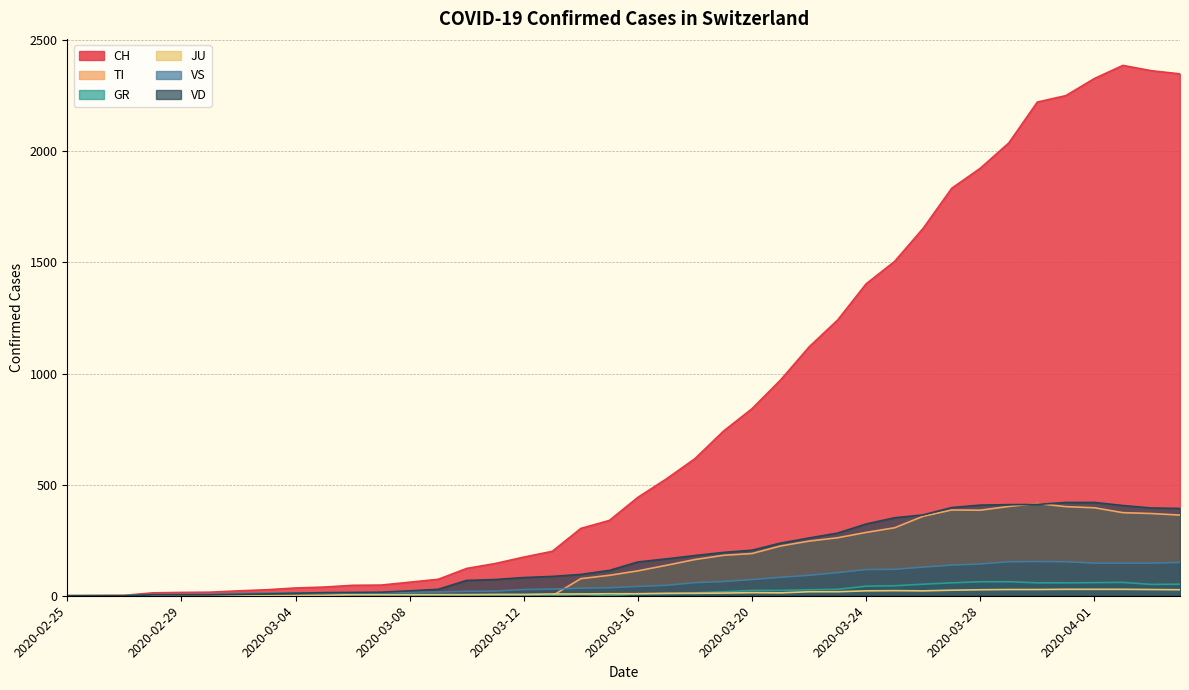

True or false: GR has more than 0 interior local peaks.

True